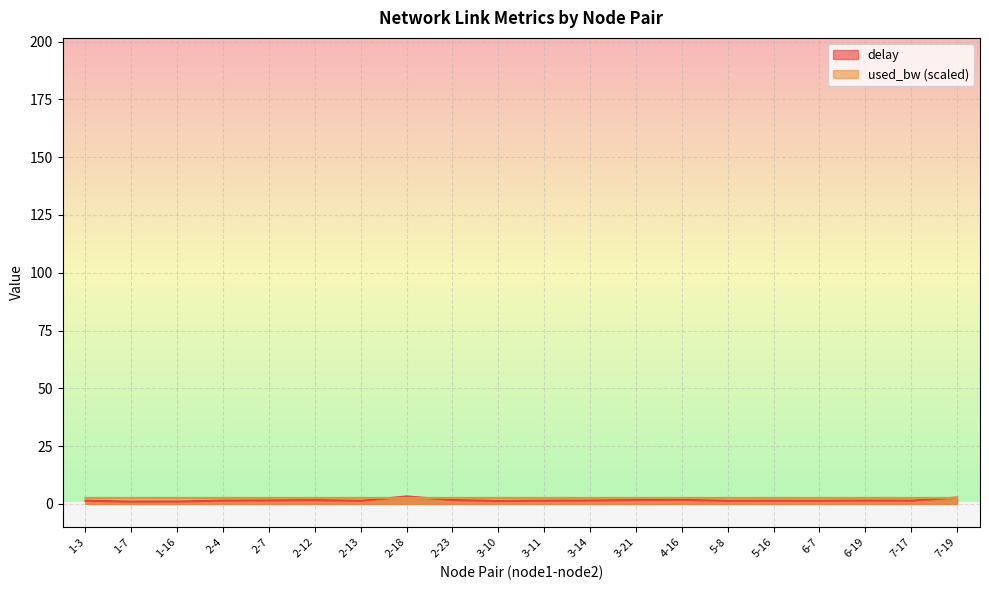

What is the value of the used_bw point at the 19th from the left?

2.6